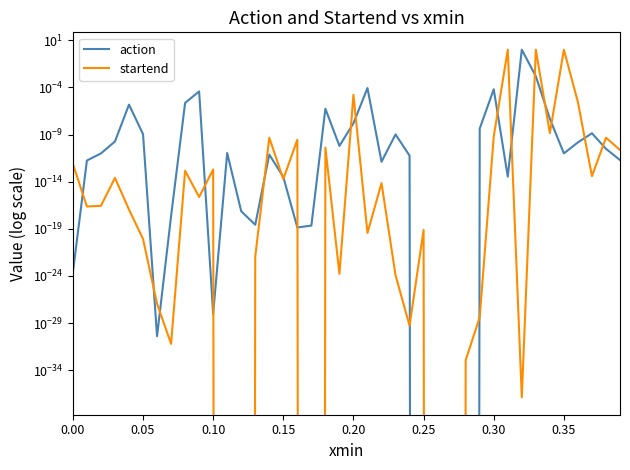

Count the number of data series in this chart.

2